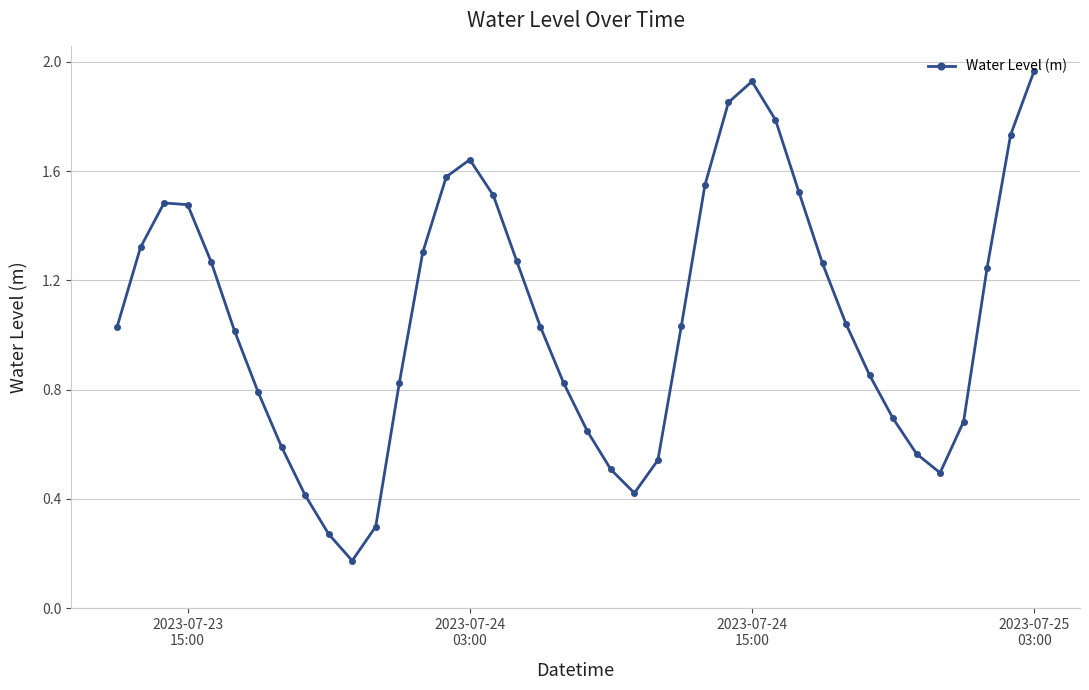

How many interior local valleys (lower than both neighbors) does the data have?

3